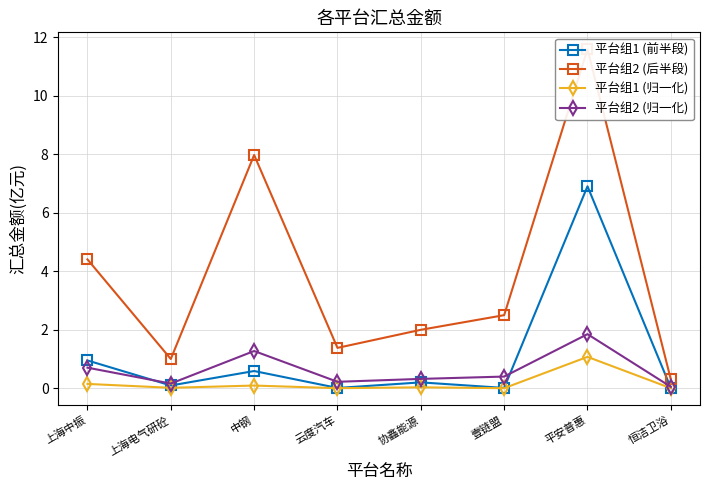

Which label corresponds to the largest value in the chart?

平安普惠